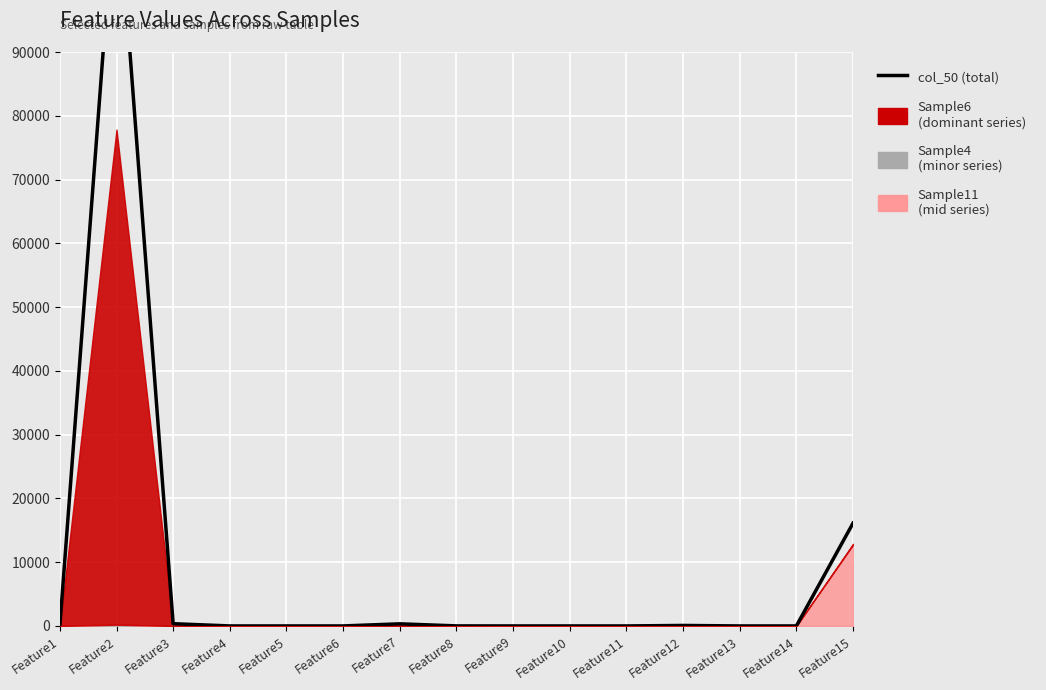

At which category does the chart reach its minimum across all series?

Feature4